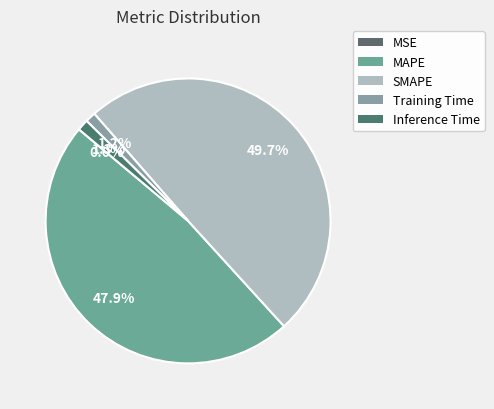

What portion of the pie excludes Training Time?

98.8%